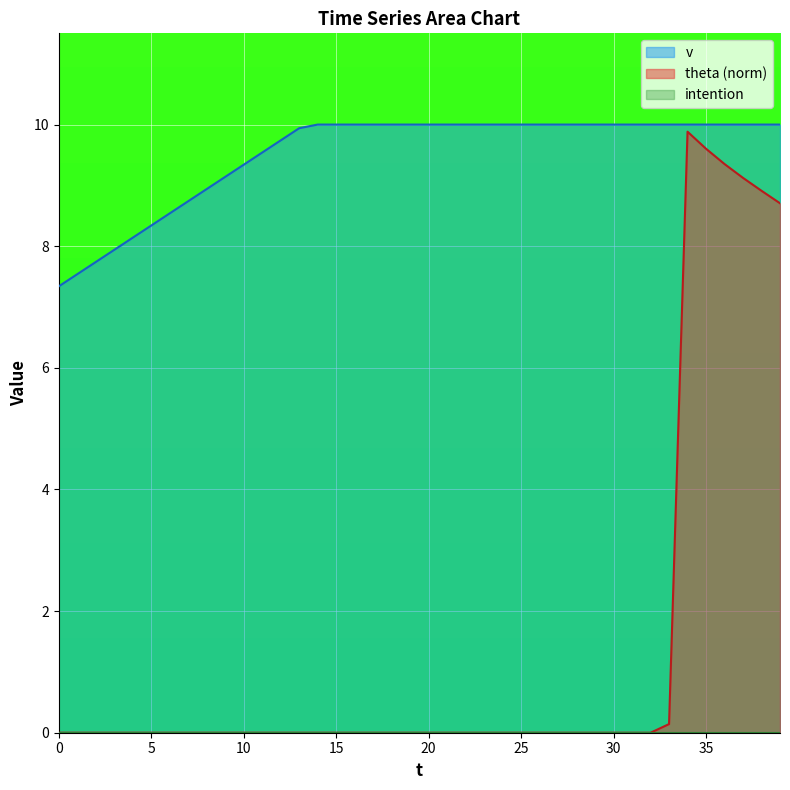

What is the sum of all v values?

381.0